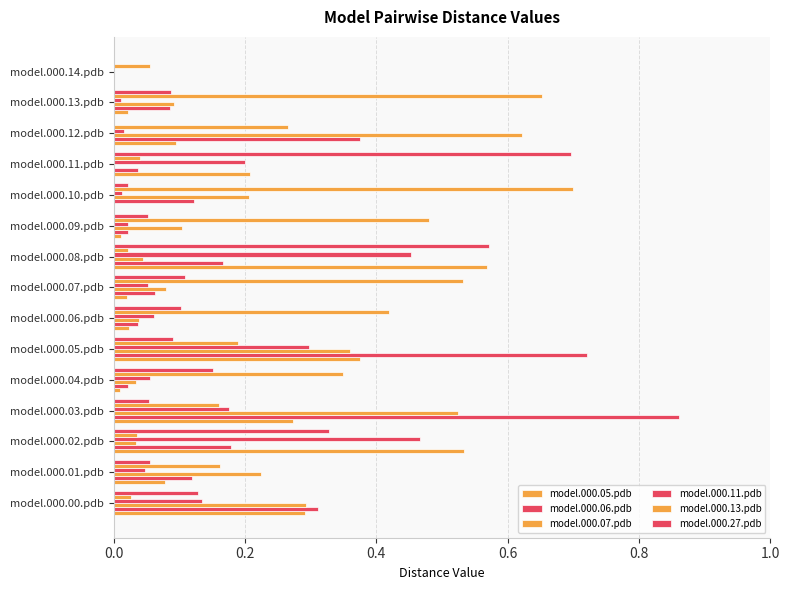

How many data points does each series have?

15